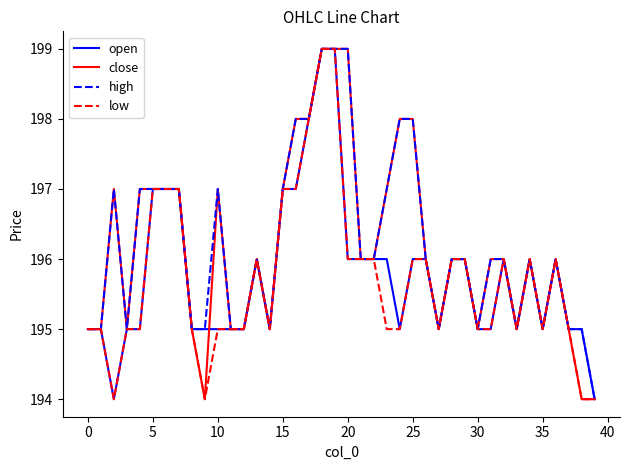

What is the maximum value shown in the chart?

199